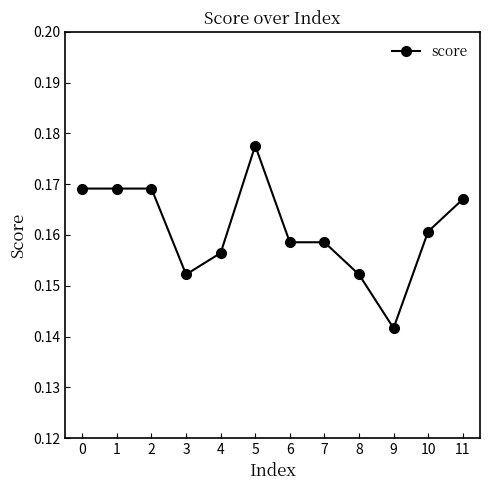

At which label is the value closest to 0?

9